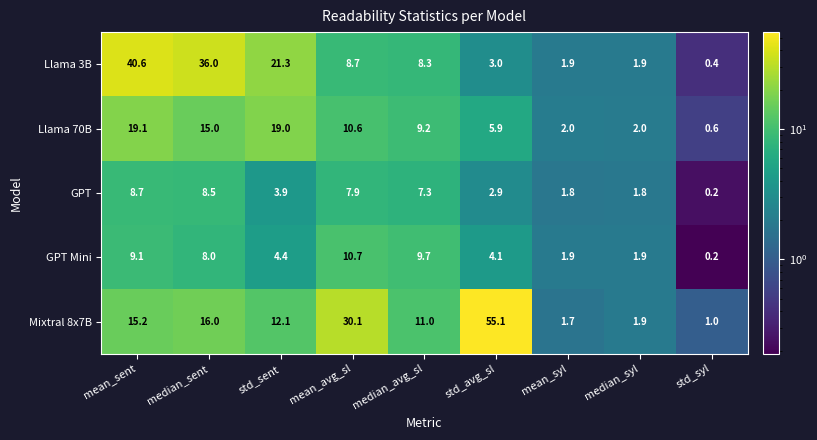

Rank the series at mean_avg_sl from highest to lowest value.

Mixtral 8x7B, GPT Mini, Llama 70B, Llama 3B, GPT